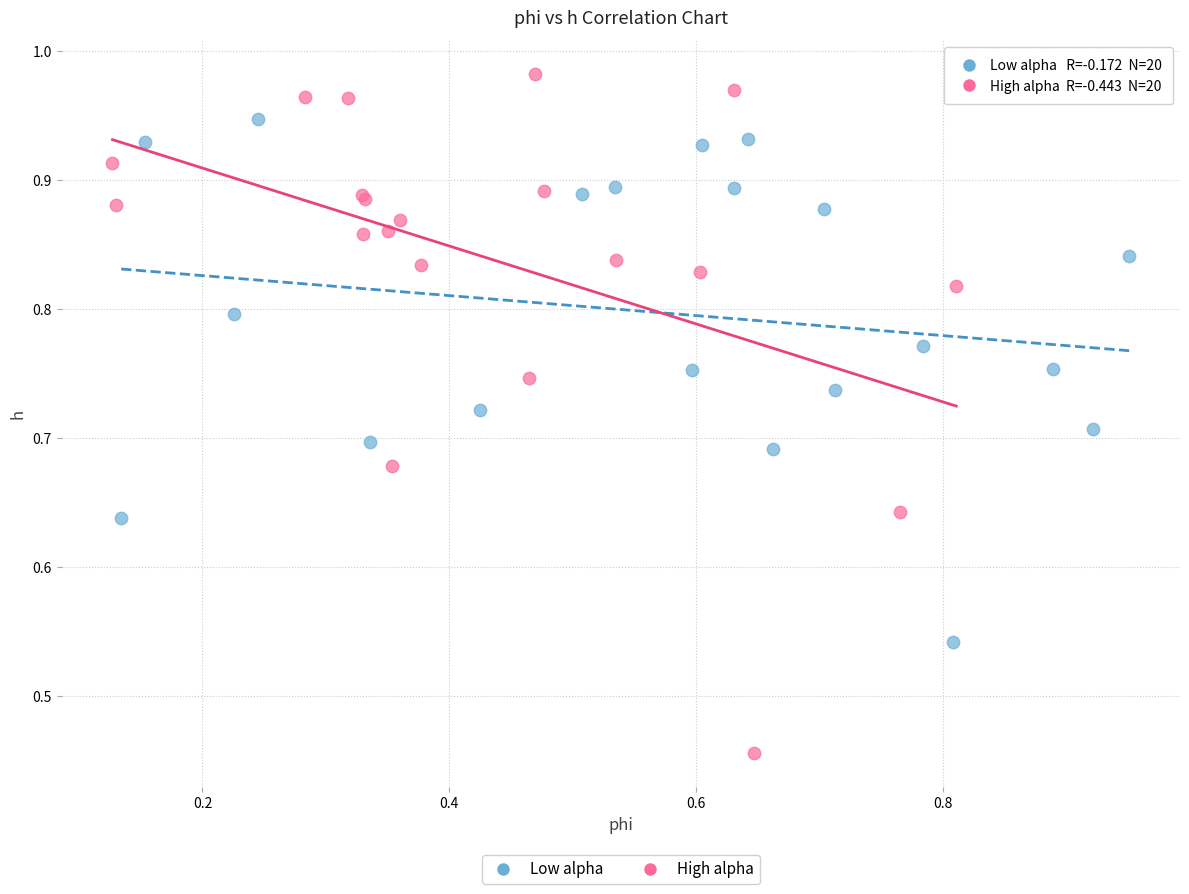

Which series contains the highest Y value?

High alpha